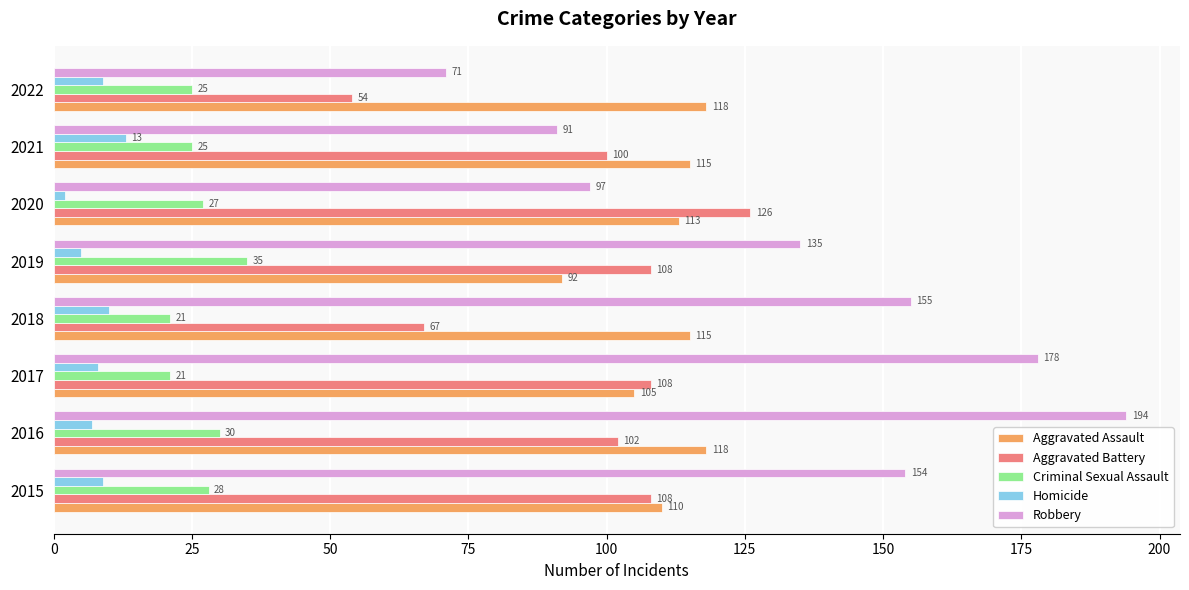

At which label is Robbery closest to 132?

2019